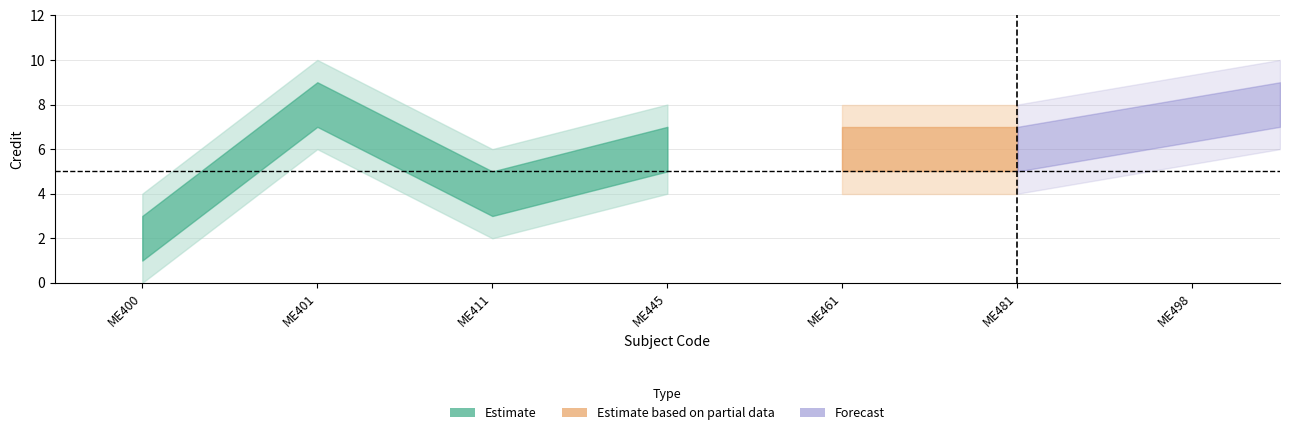

What is the difference between the values at ME401 and ME481?

2